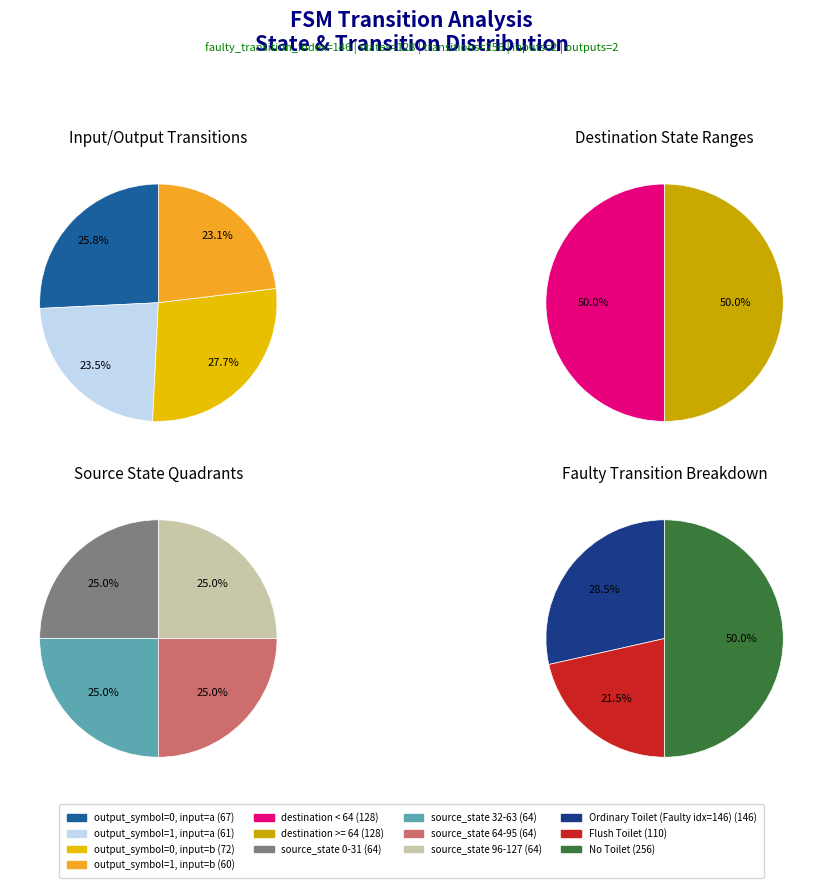

To the nearest percent, what is the difference between the largest and smallest slice percentages?

5%